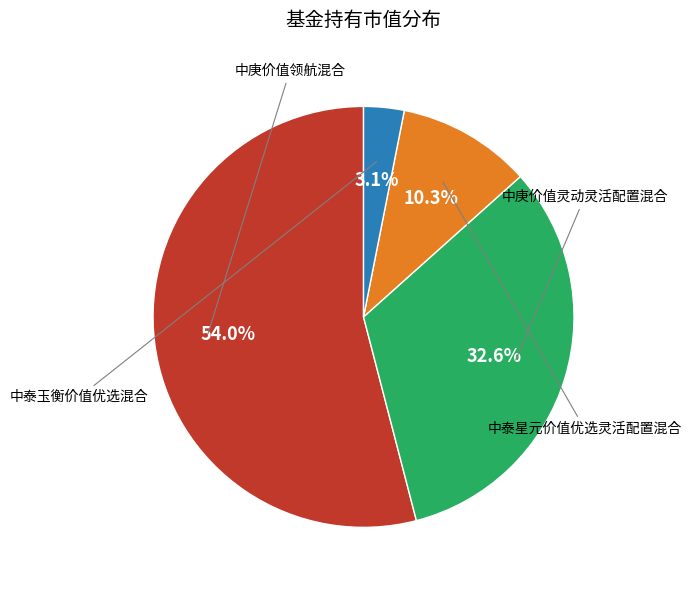

To the nearest percent, what is the difference between the largest and smallest slice percentages?

51%